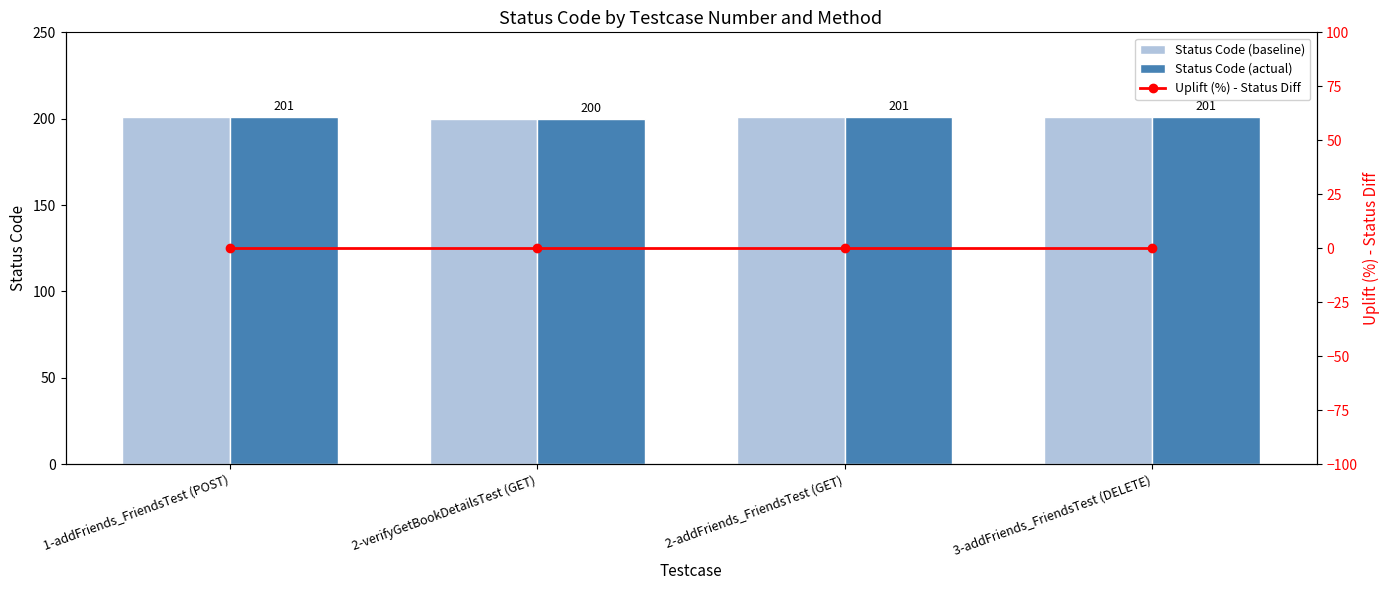

What is the greatest value displayed?

201